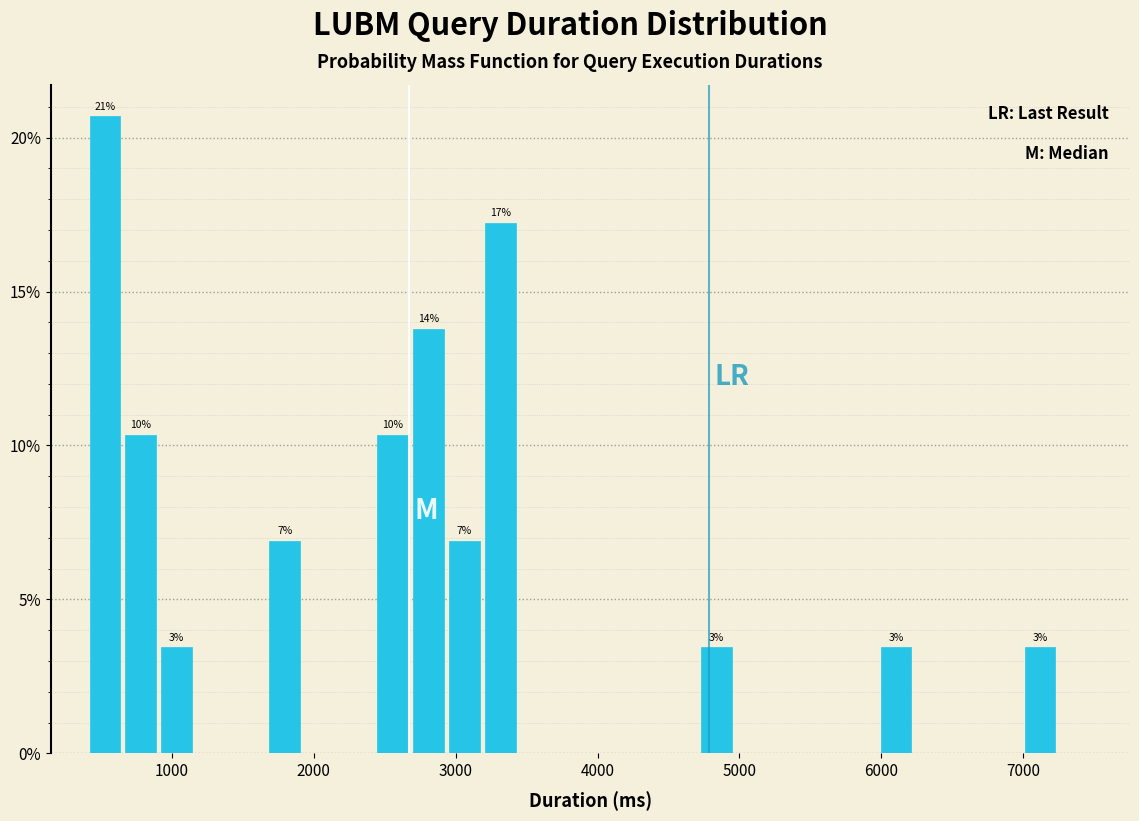

Around what value on the x-axis is the tallest bar? Give the approximate position of its centre, as read against the axis.

500